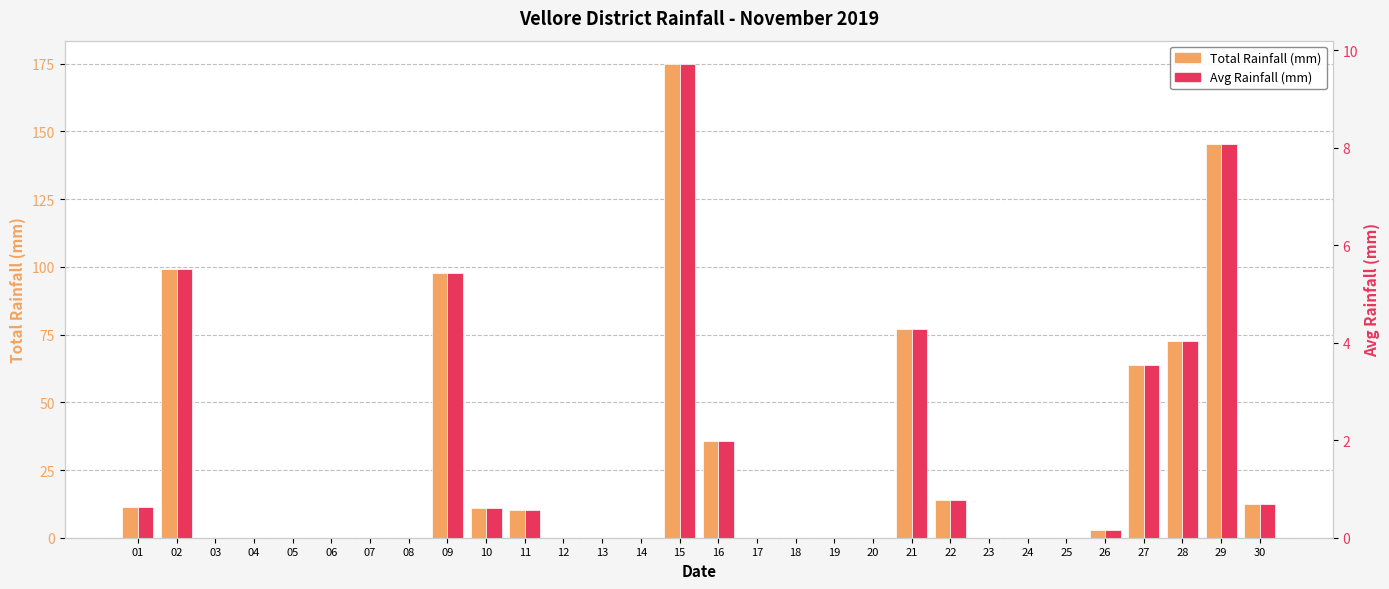

The Avg Rainfall (mm) series shows 8.1 at 29. True or false?

True